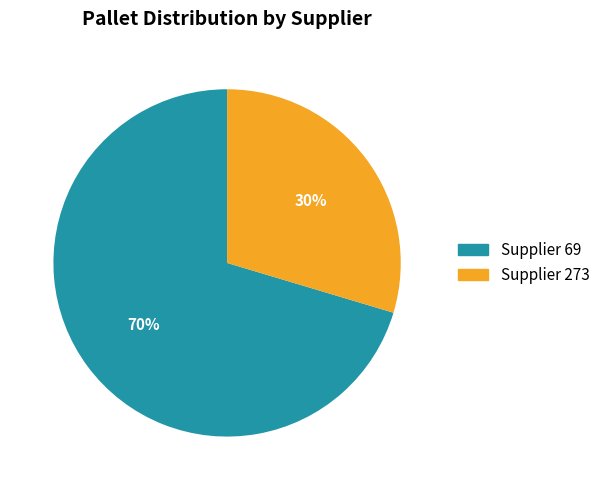

Does any single category account for the majority?

Yes